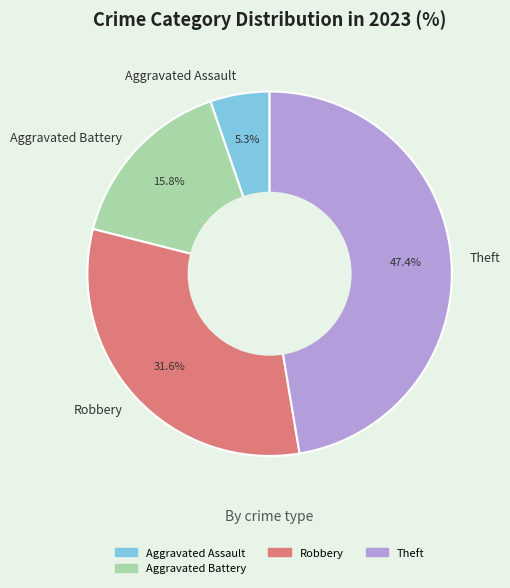

Is the sum of Theft and Aggravated Battery greater than half?

Yes